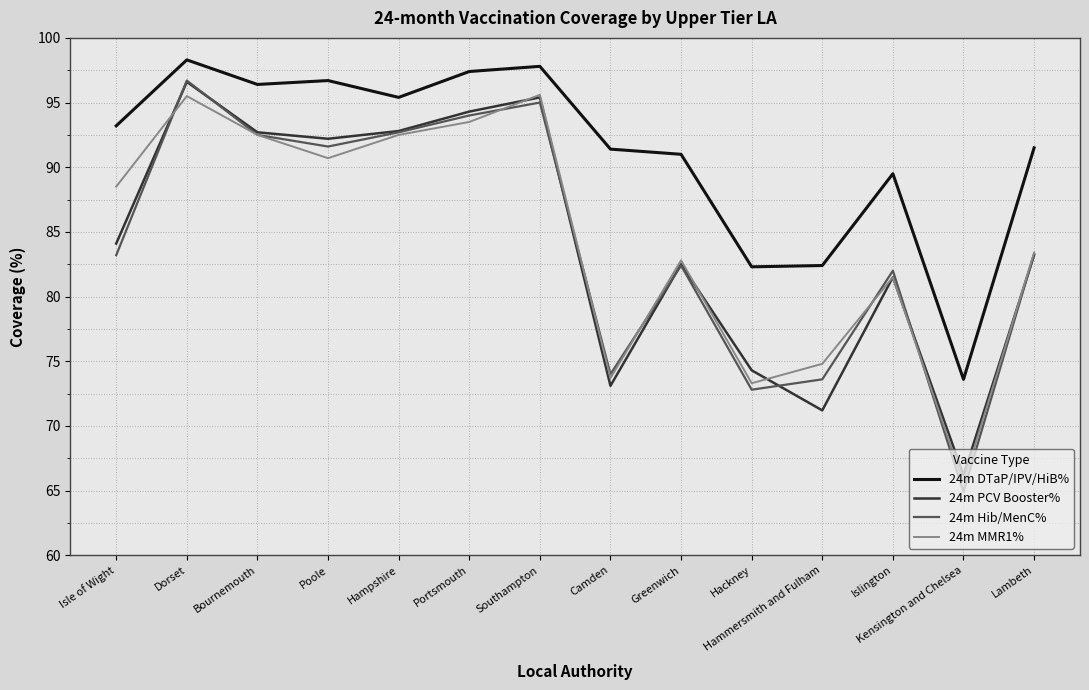

True or false: 24m DTaP/IPV/HiB% and 24m Hib/MenC% cross at least once.

False